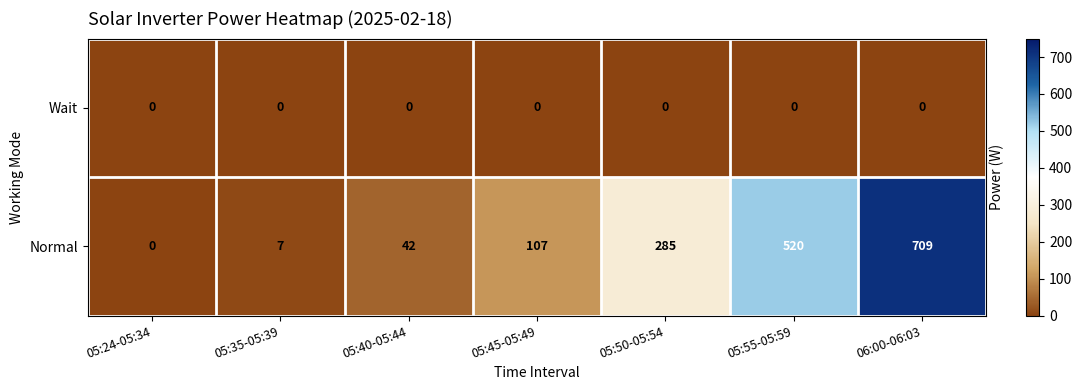

At 05:55-05:59, list the series in order from largest to smallest.

Normal, Wait